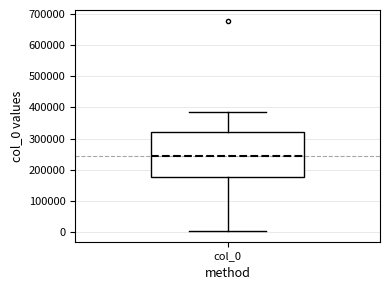

Transcribe this box plot: give where the median line is, the range the box spans, and where the two whiskers end, as read against the y-axis. The values are not printed on the chart, so give them approximately, as read against the axis.

median 240000, box 180000 to 320000, whiskers 0 to 390000